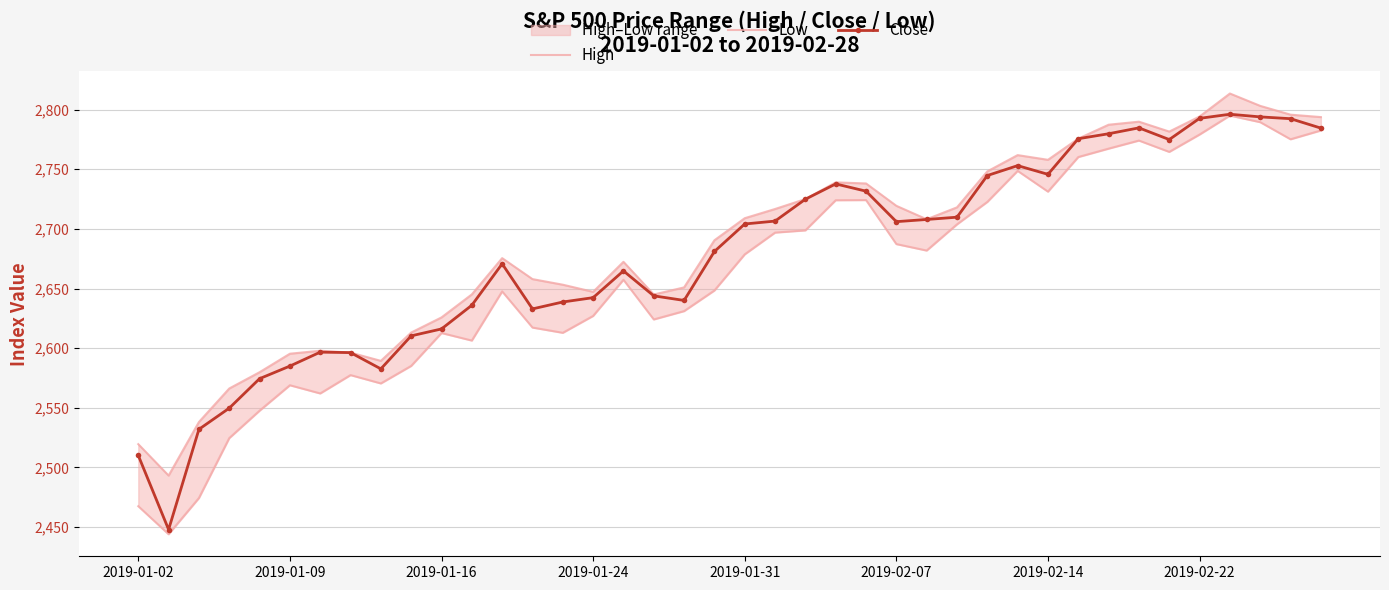

True or false: High and Close cross at least once.

False